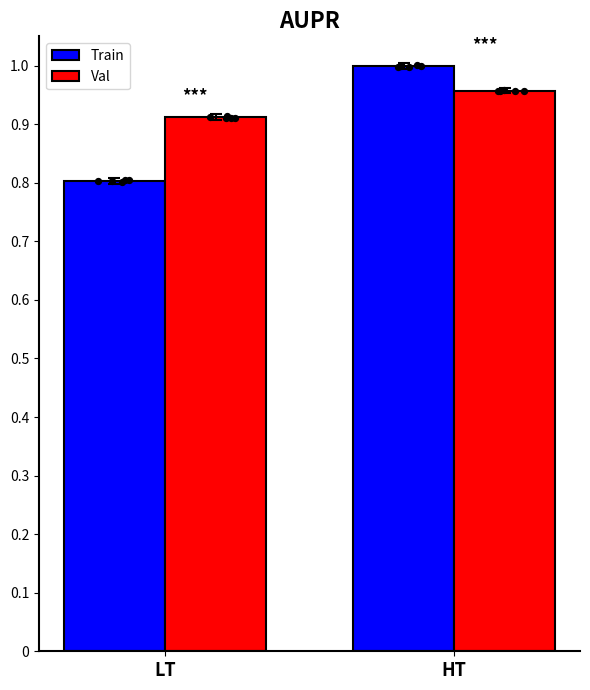

Which series has the widest spread of Y values?

Train